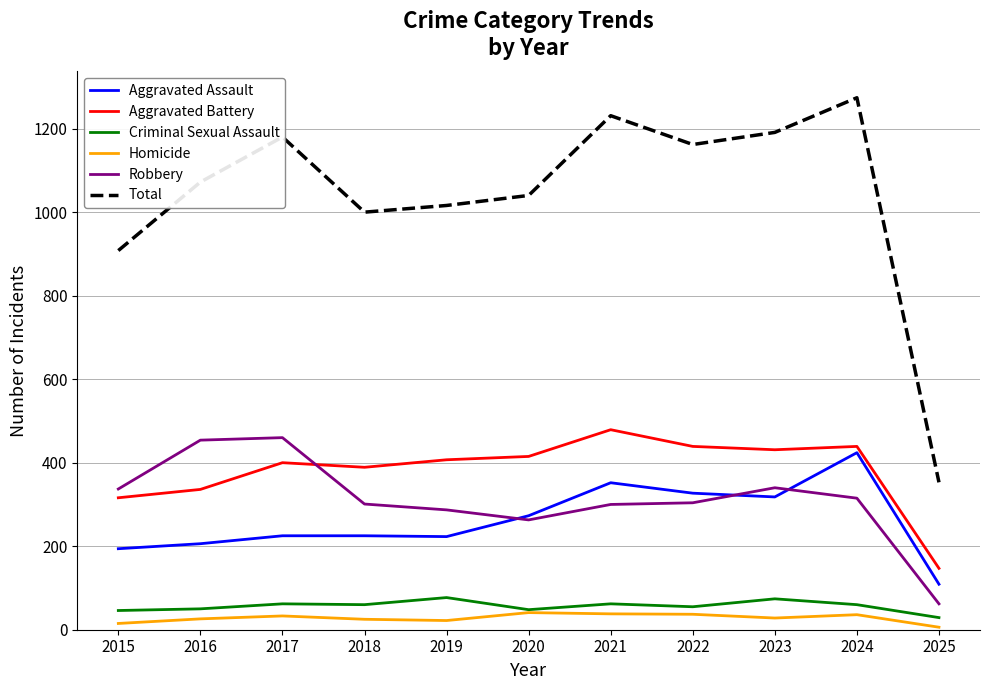

True or false: Homicide and Robbery intersect in this chart.

False